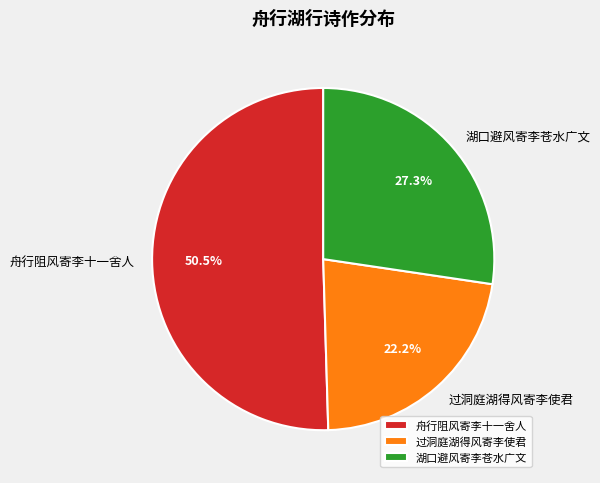

What portion of the pie excludes 过洞庭湖得风寄李使君?

77.8%